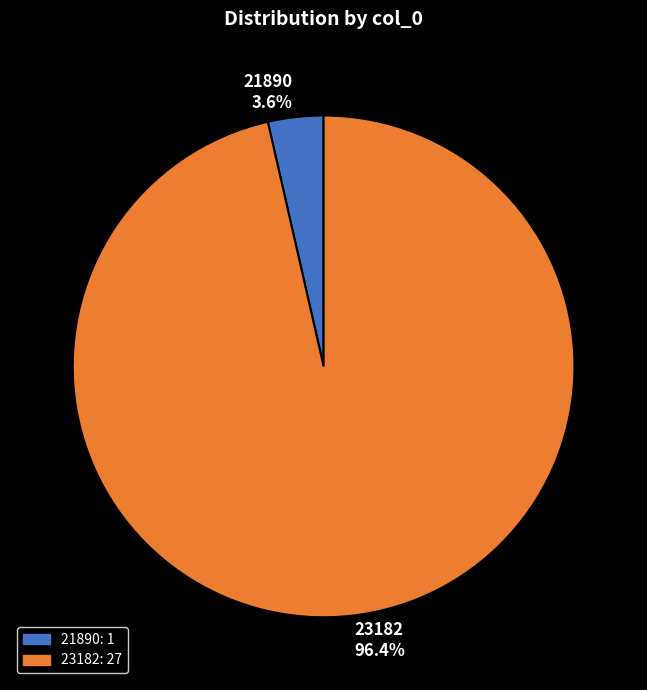

To the nearest percent, what portion does 21890 represent?

4%